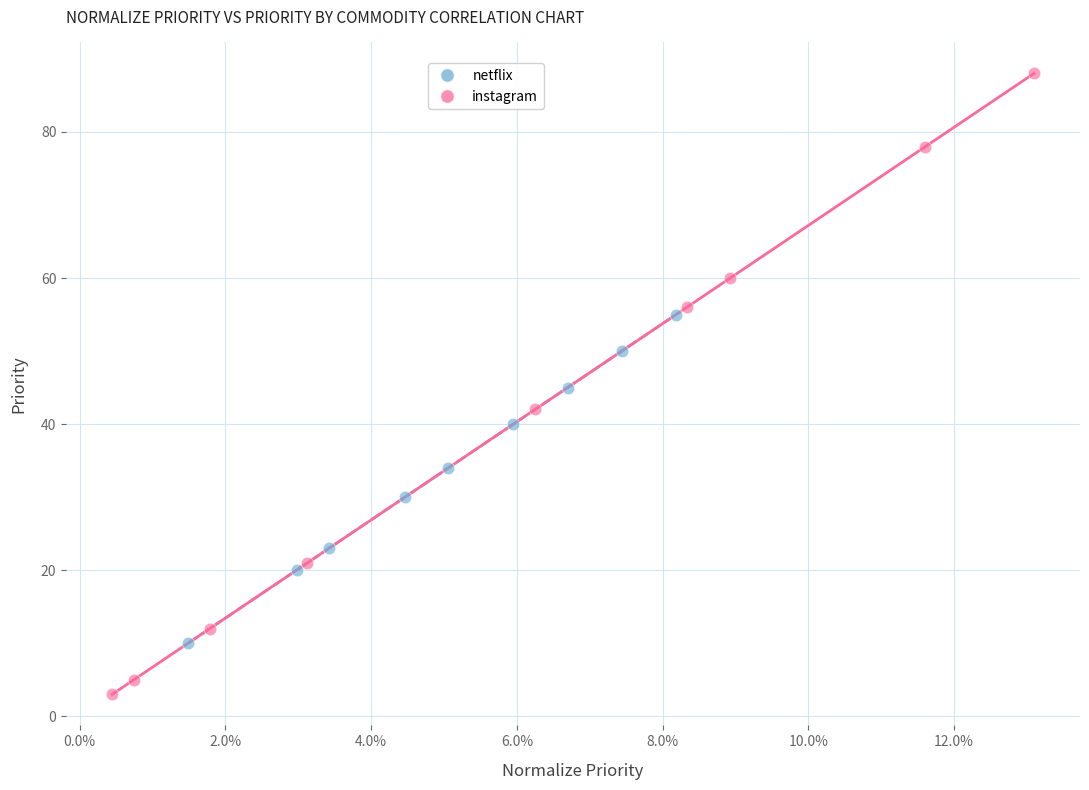

Which series reaches the minimum Y coordinate?

instagram